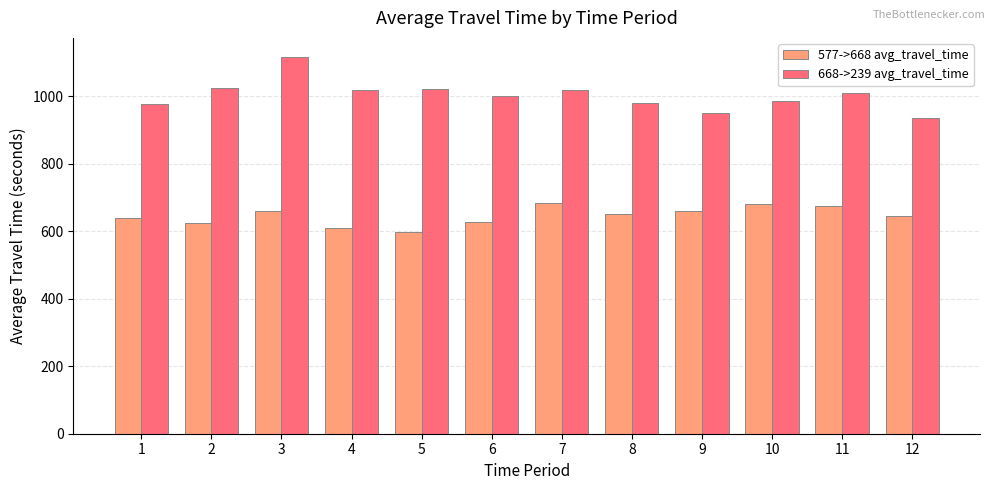

What is the greatest value displayed?

1117.0